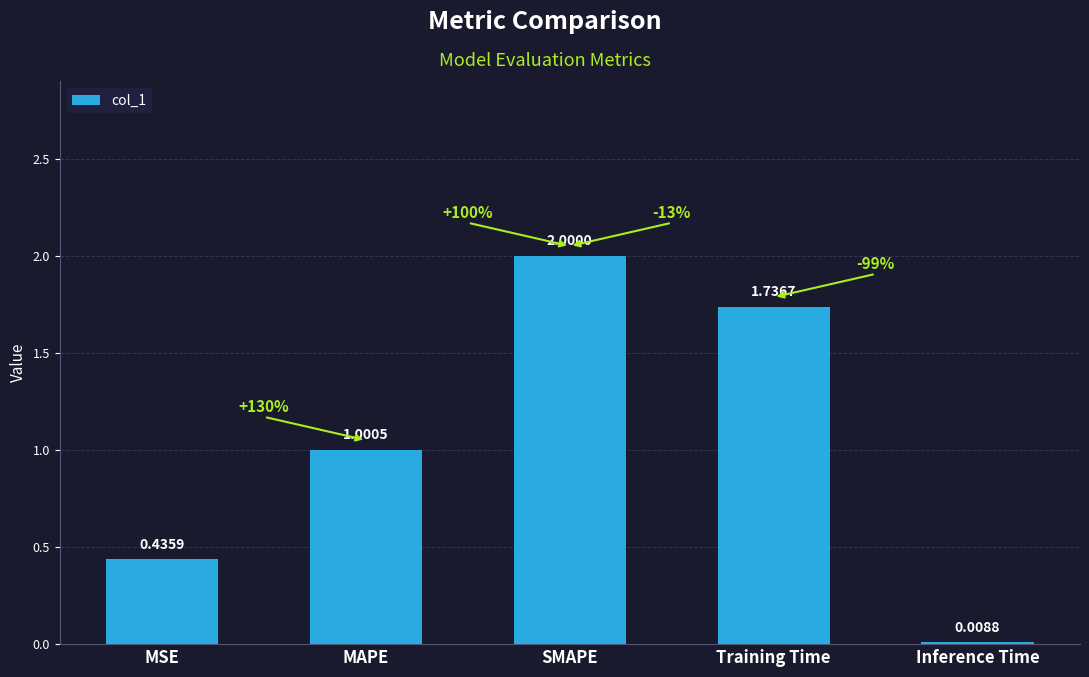

List the labels in order of value, smallest first.

Inference Time, MSE, MAPE, Training Time, SMAPE